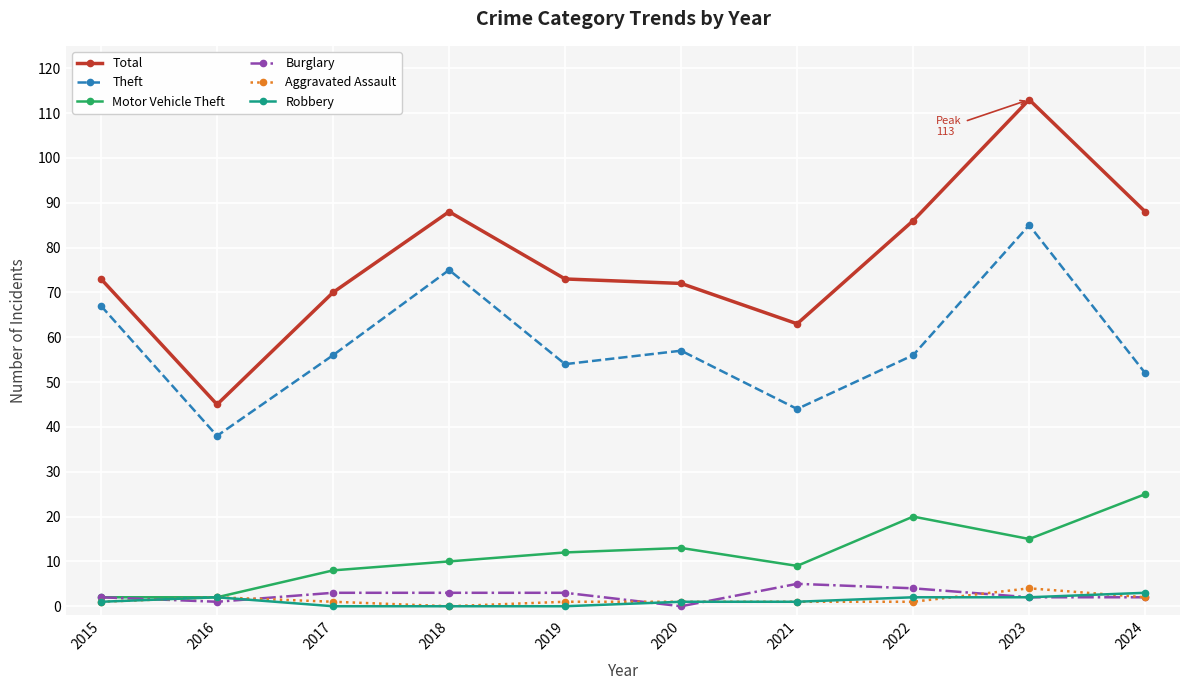

True or false: Total and Burglary cross at least once.

False